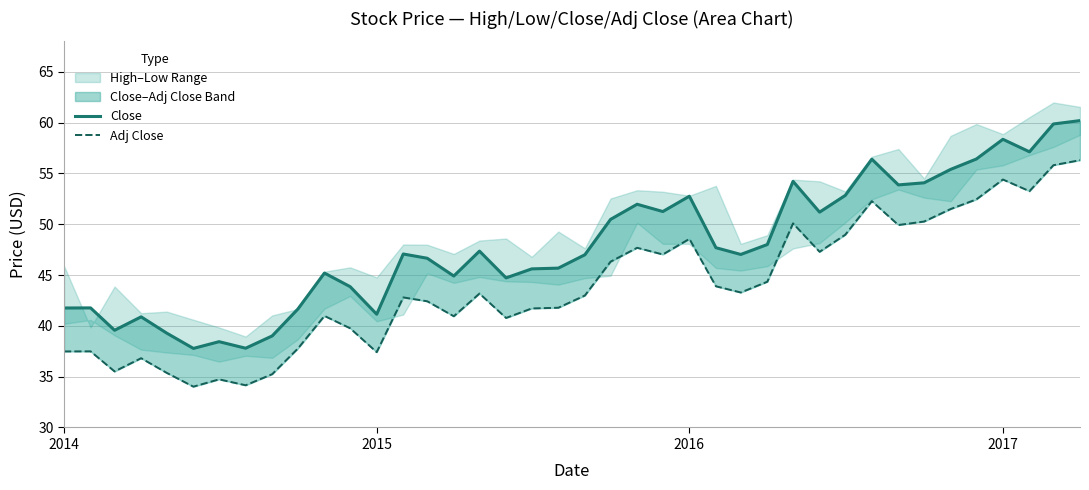

What is the difference between the maximum and minimum values in the Close series?

22.4